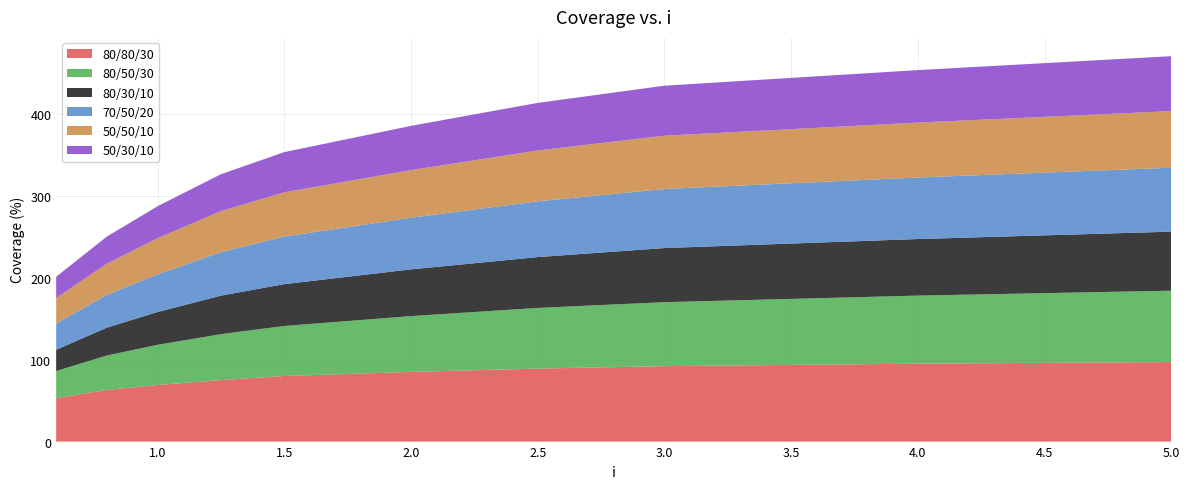

Reading left to right, transcribe all the data shown in this chart.

80/80/30: 53	63	69	75	80	85	89	92	95	97
80/50/30: 33	42	49	56	61	68	74	78	83	87
80/30/10: 26	34	40	47	51	57	62	66	69	72
70/50/20: 32	40	46	53	58	63	68	72	75	78
50/50/10: 31	38	44	50	54	58	62	65	67	69
50/30/10: 26	33	39	45	49	54	58	61	64	67